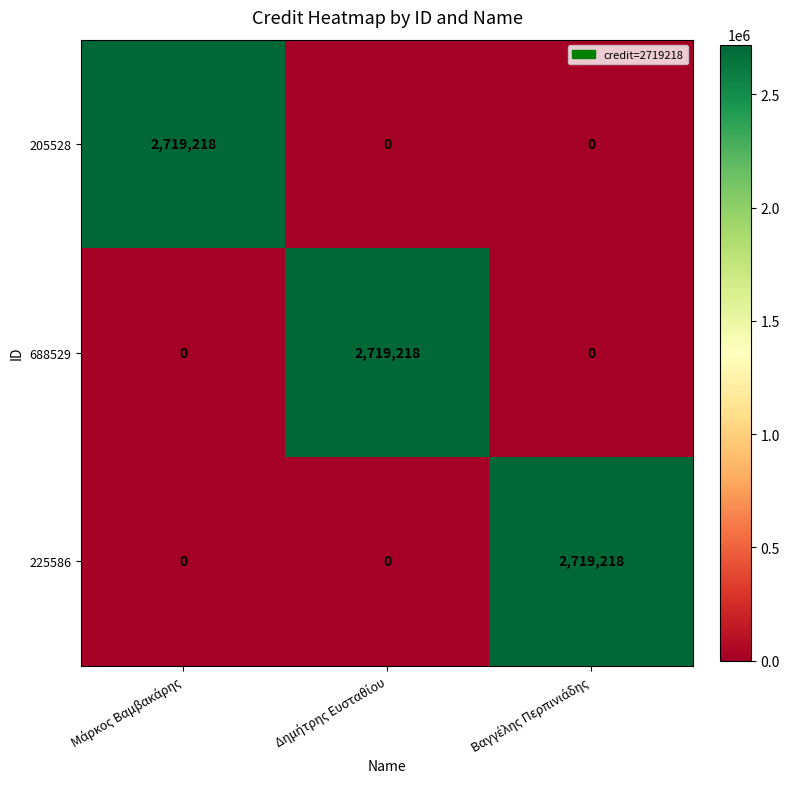

Reading left to right, what are all the values shown in this chart?

205528: 2719218	0	0
688529: 0	2719218	0
225586: 0	0	2719218